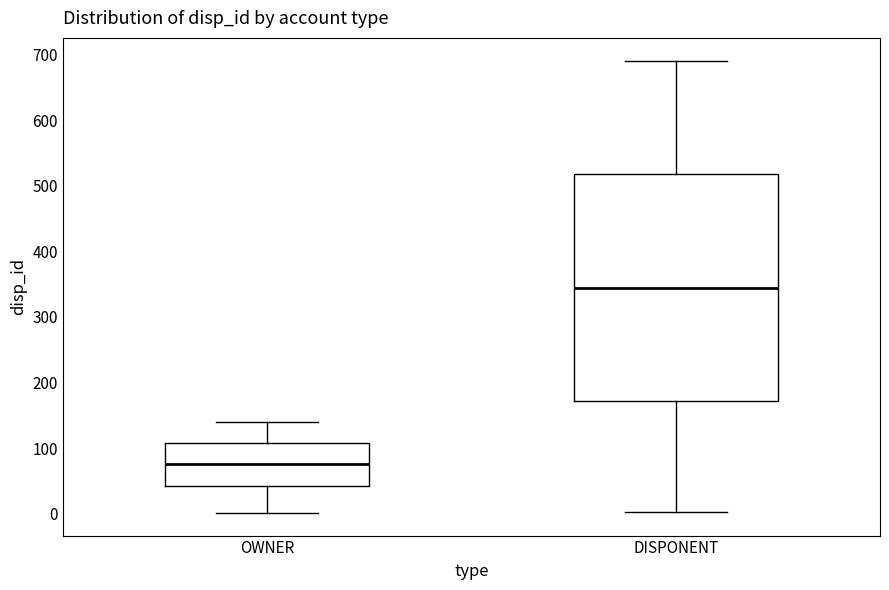

Which box's median line is the lowest?

OWNER